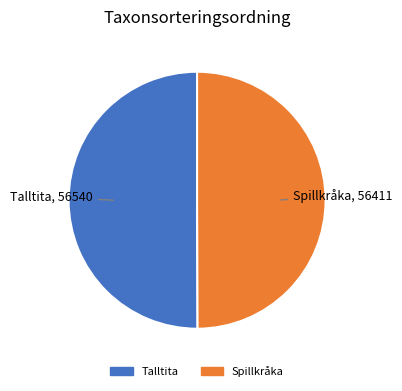

The Talltita slice represents 50% of the pie. True or false?

True